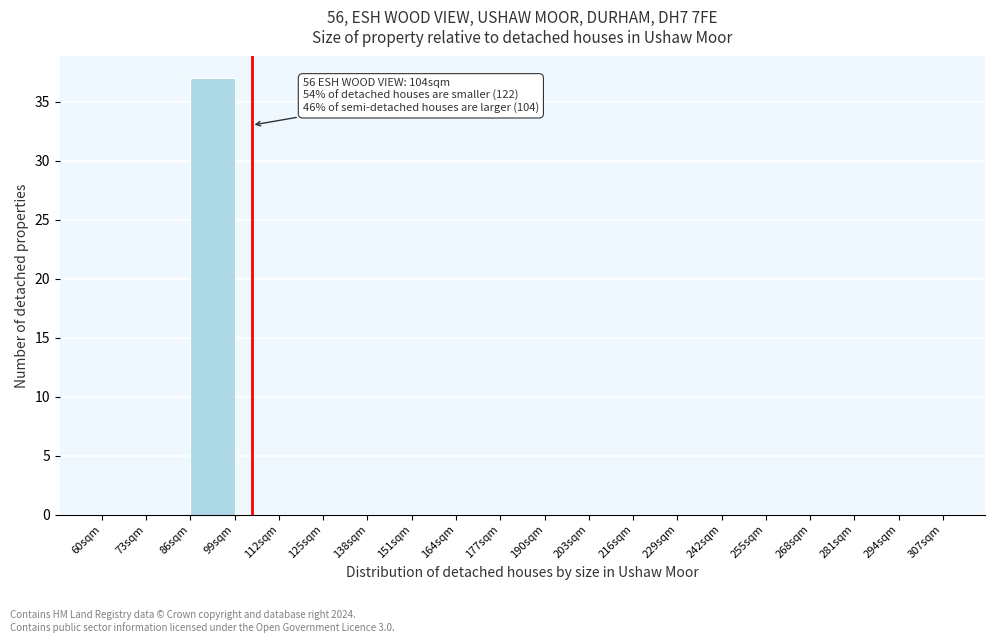

Which range on the x-axis has the tallest bar?

86 to 99